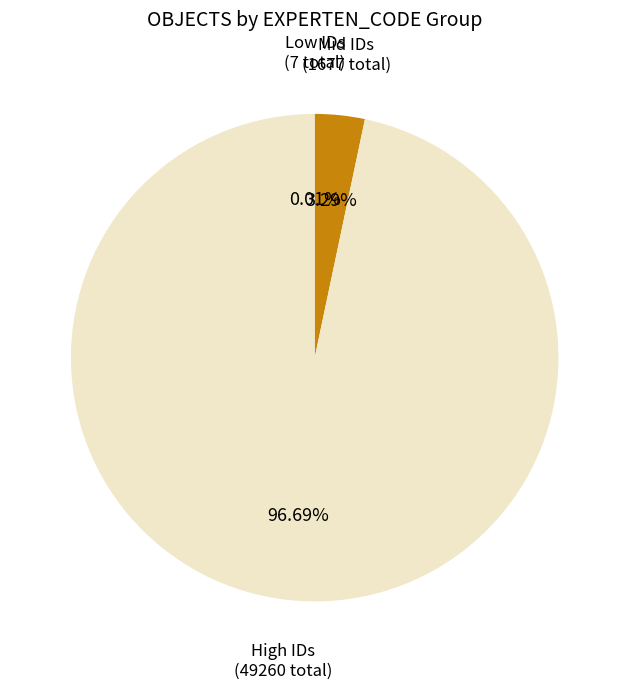

Does any single category account for the majority?

Yes